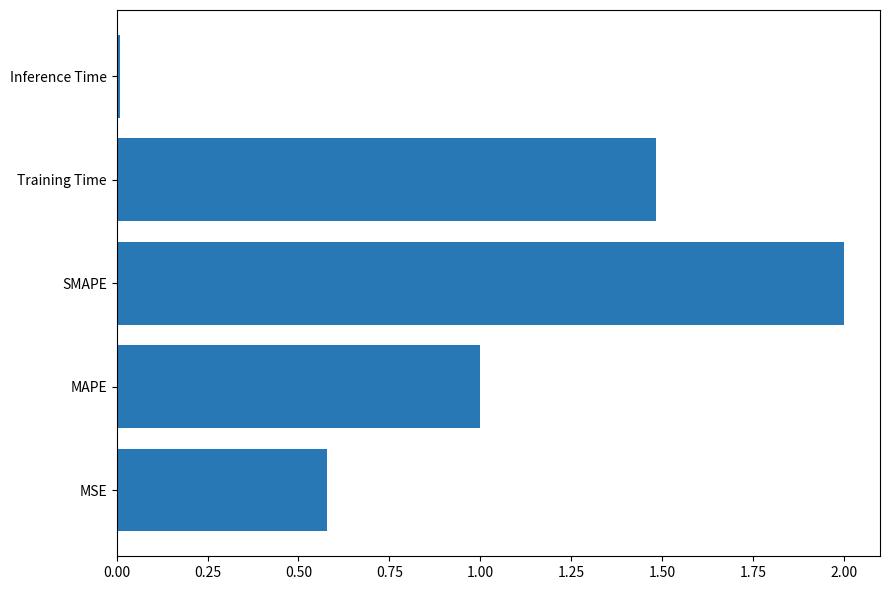

Count the number of data series in this chart.

1